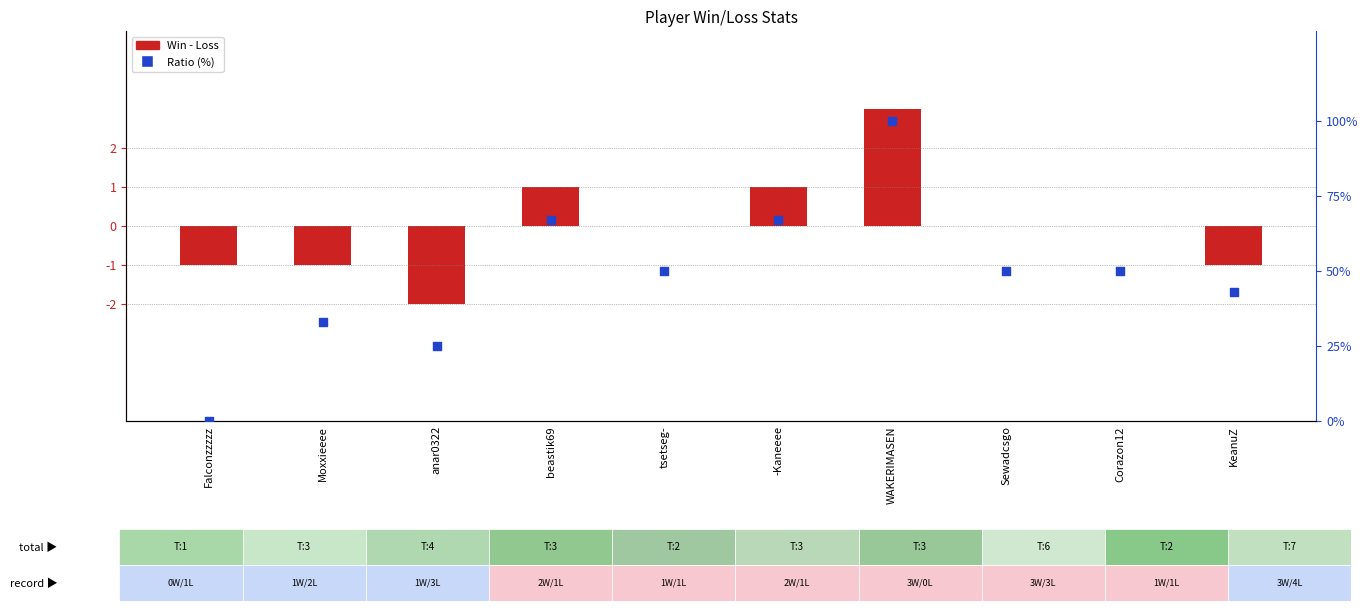

What are all the series names shown in the legend?

Win - Loss, Ratio (%)